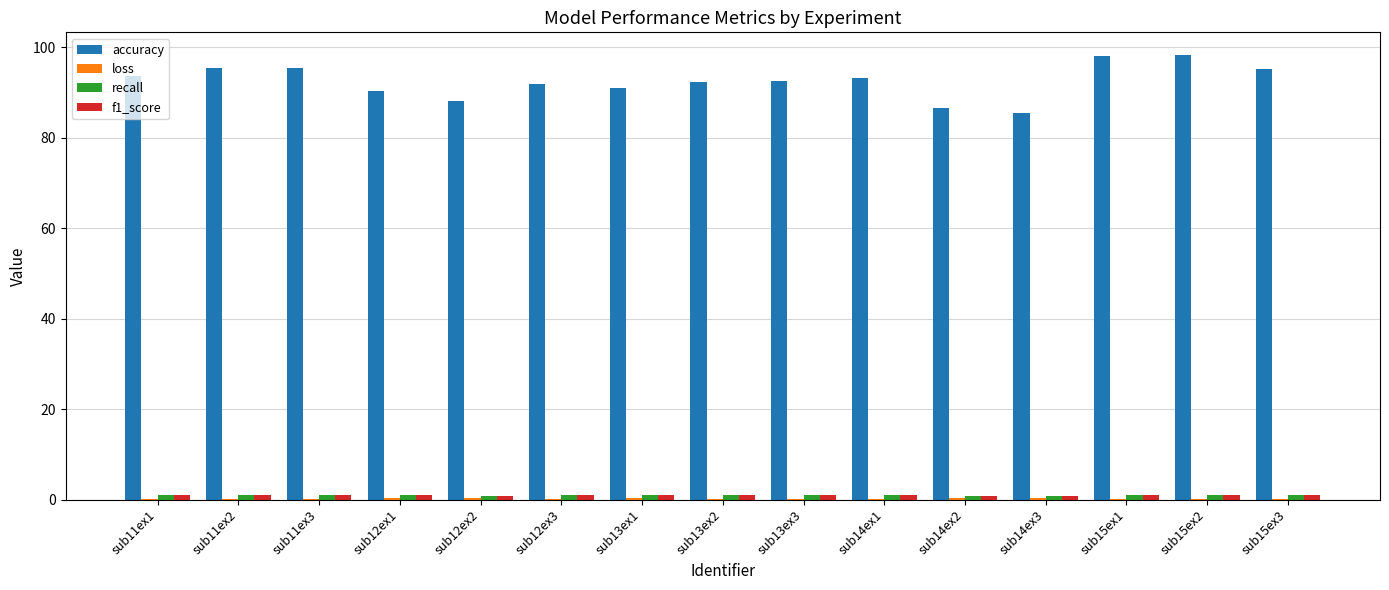

What is the highest value of the accuracy series?

98.3